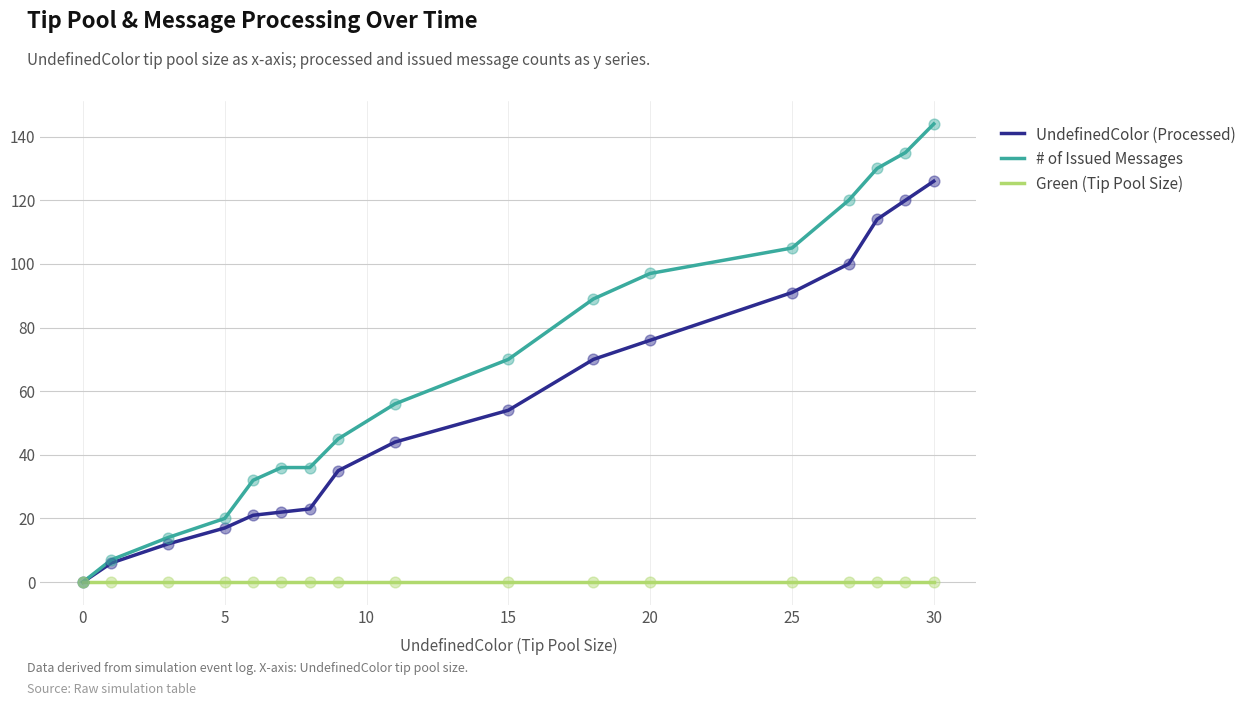

What is the highest value of the UndefinedColor (Processed) series?

126